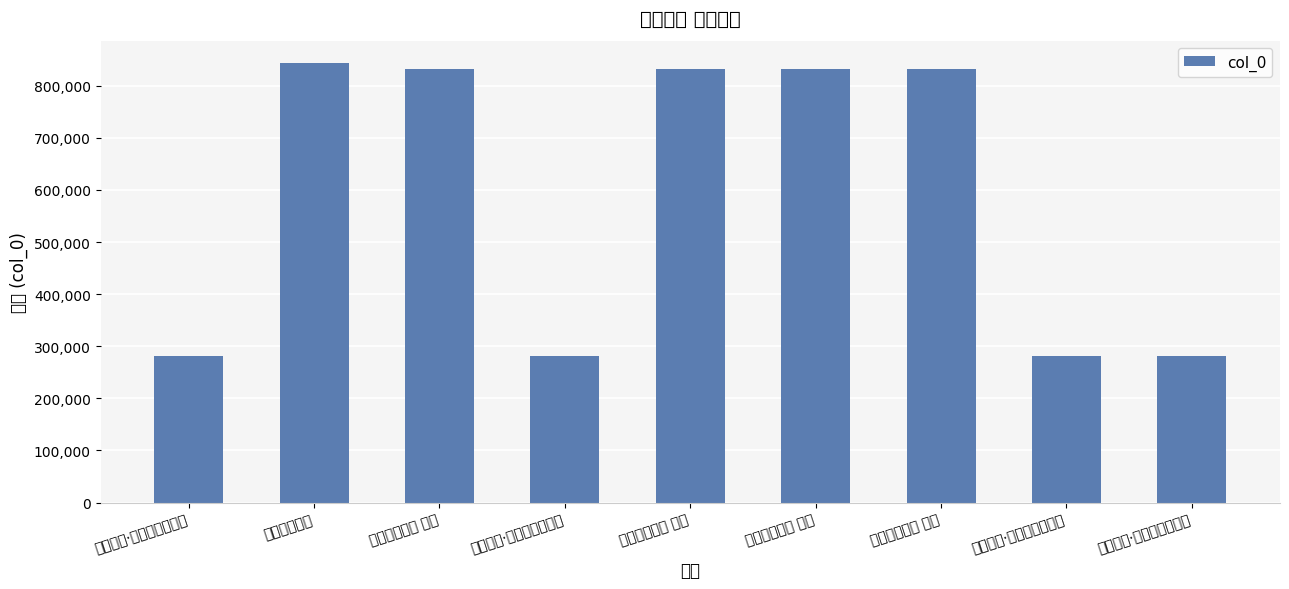

Approximately how many times larger is the value at 北游感兴·海邦裘带镇从容 compared to 北游感兴四首 其四?

0.3